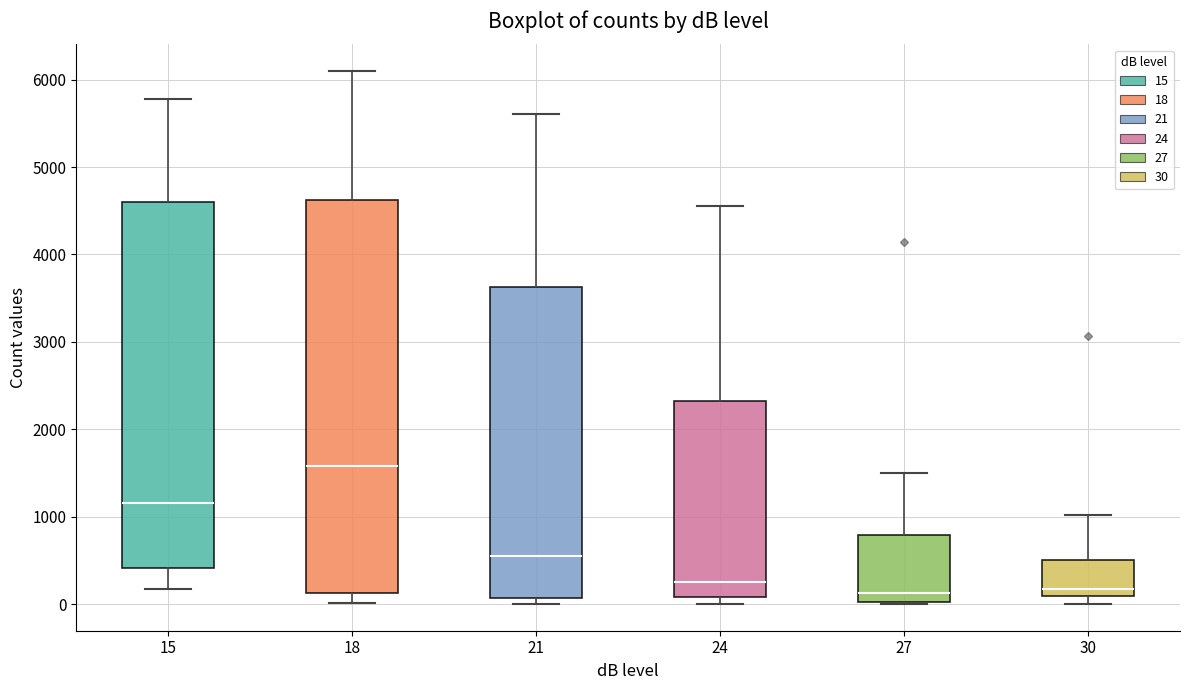

Reading left to right, read every box against the y-axis: the position of its median line, the range the box covers, and the ends of its whiskers. The values are not printed on the chart, so give them approximately, as read against the axis.

15: median 1200, box 400 to 4600, whiskers 200 to 5800
18: median 1600, box 100 to 4600, whiskers 0 to 6100
21: median 600, box 100 to 3600, whiskers 0 to 5600
24: median 200, box 100 to 2300, whiskers 0 to 4600
27: median 100, box 0 to 800, whiskers 0 to 1500
30: median 200, box 100 to 500, whiskers 0 to 1000